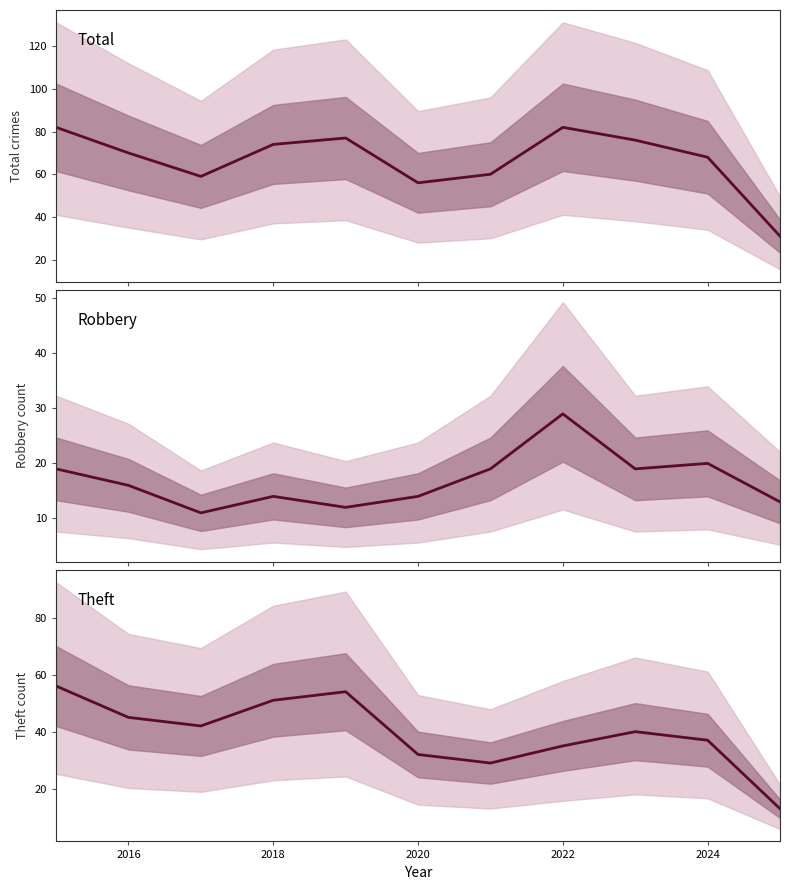

At how many categories does at least one series exceed 25?

11